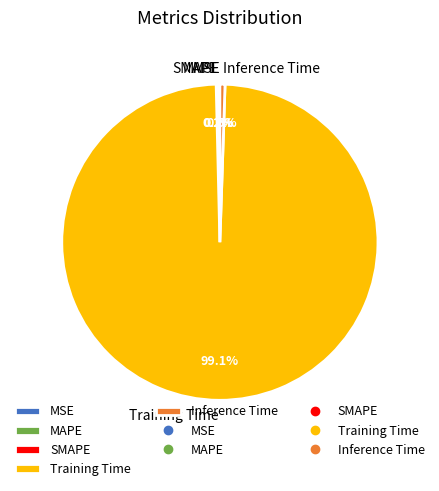

What portion of the pie excludes Training Time?

0.9%